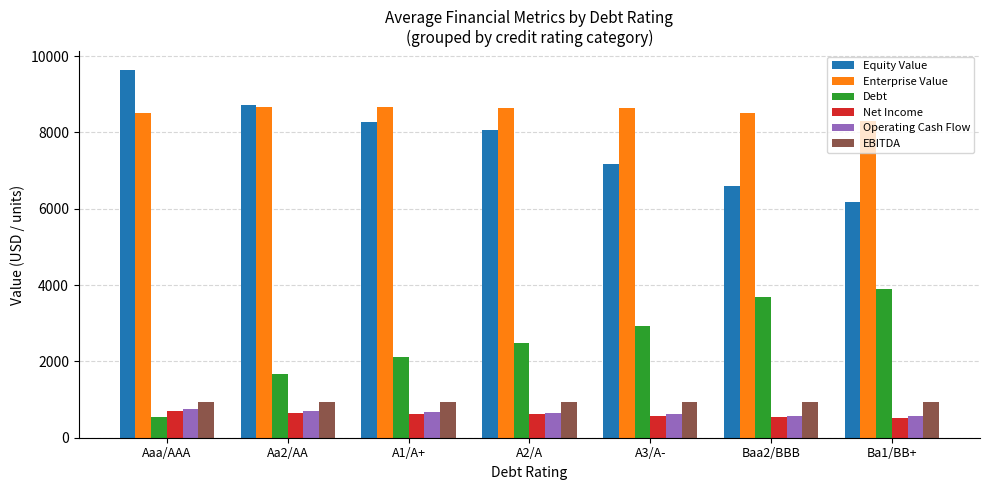

Which category has the highest value across all series?

Aaa/AAA